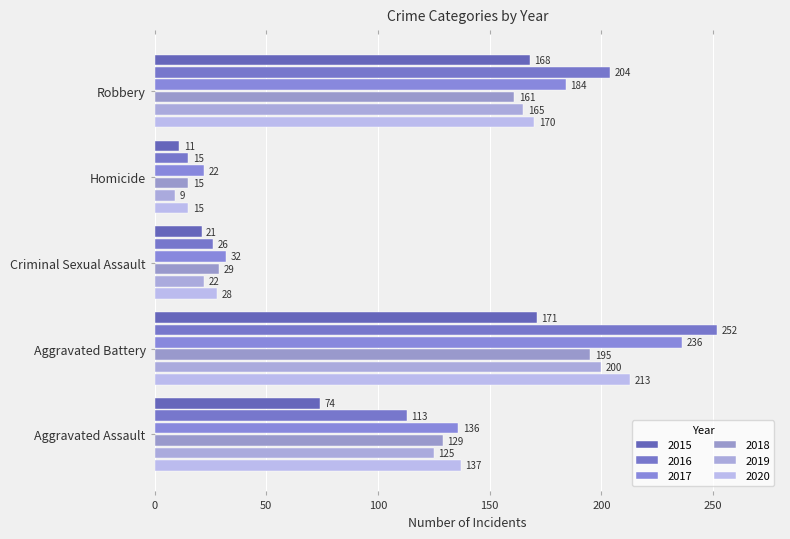

Count the number of categories in the chart.

5